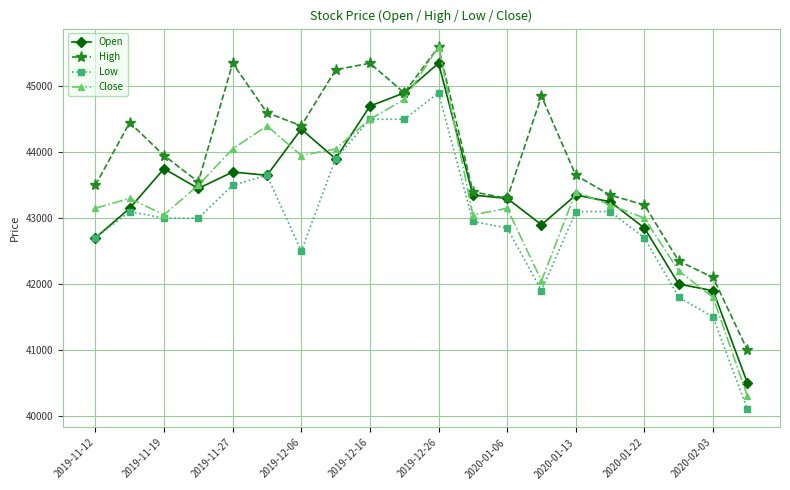

True or false: Open has more than 0 points higher than both neighbors.

True